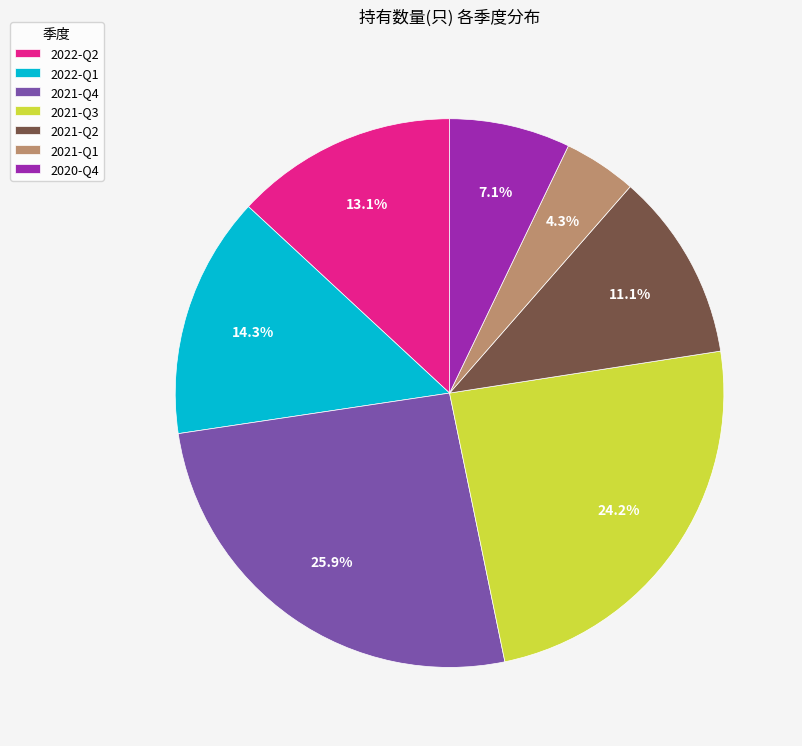

How many segments does this pie chart have?

7